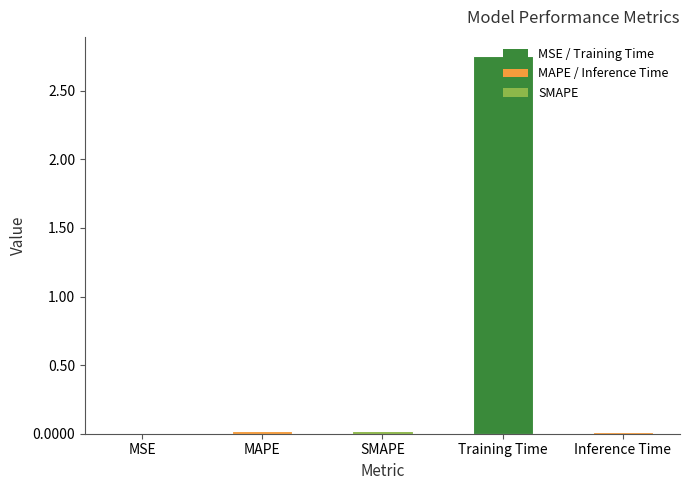

Which label corresponds to the largest value in the chart?

Training Time